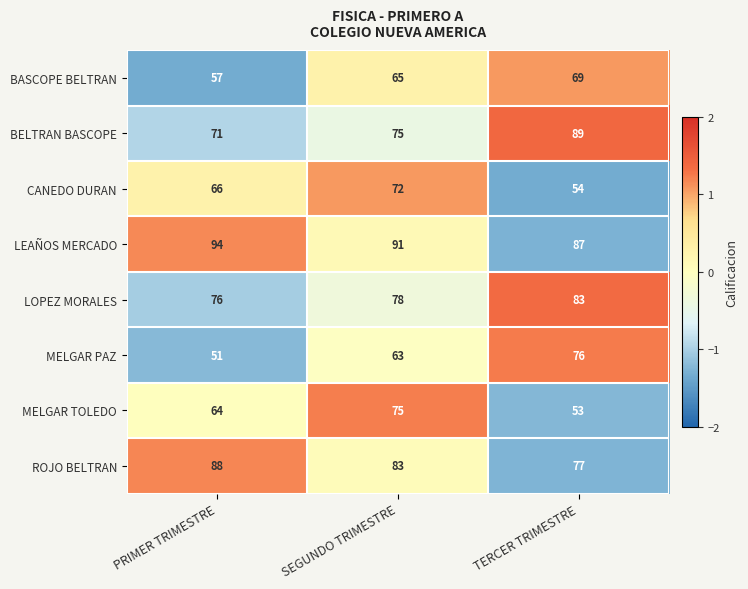

What is the greatest value displayed?

94